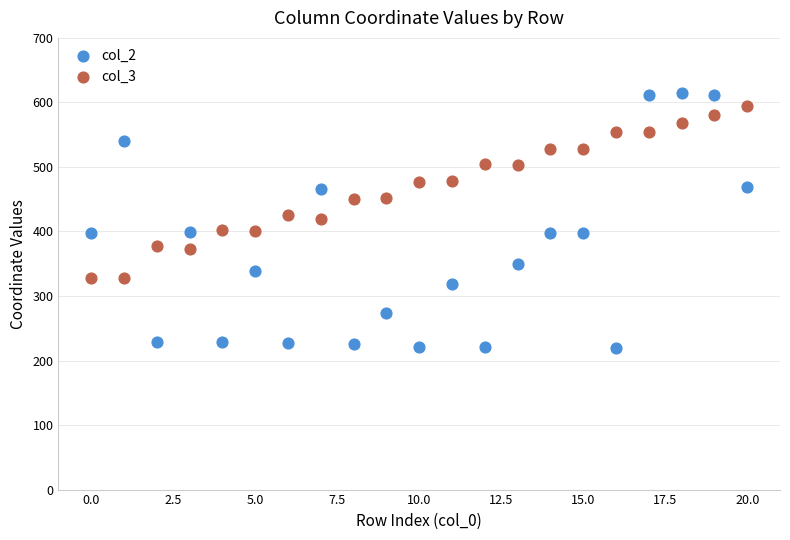

What are all the series names shown in the legend?

col_2, col_3